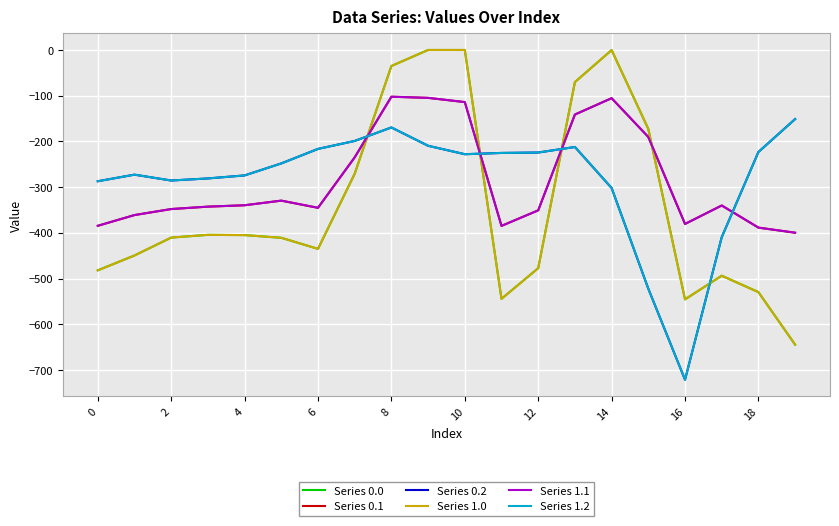

What is the minimum value for Series 0.0?

-644.5